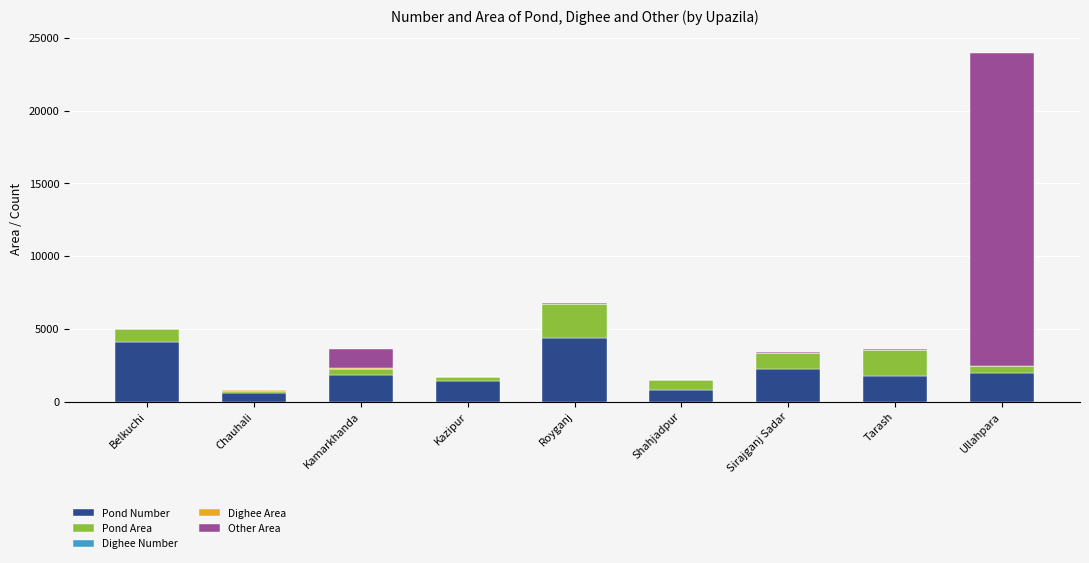

True or false: Pond Number has a value of 2230 at Sirajganj Sadar.

True